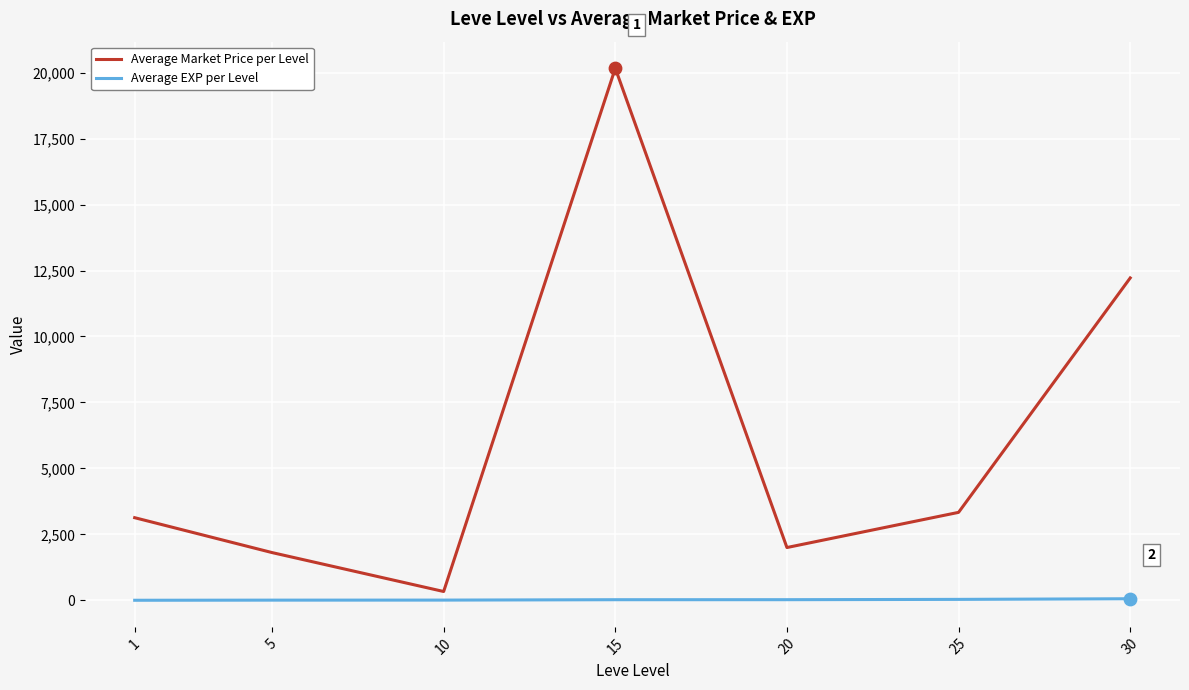

Which series has the widest spread of values?

Average Market Price per Level